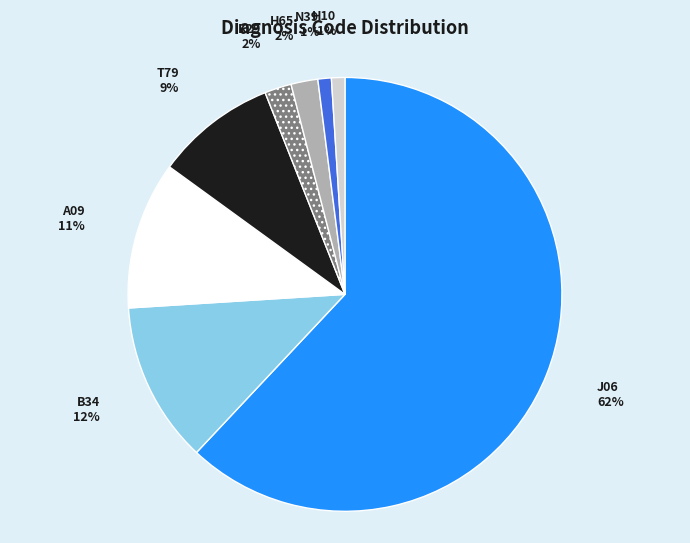

The B34 slice represents 19% of the pie. True or false?

False